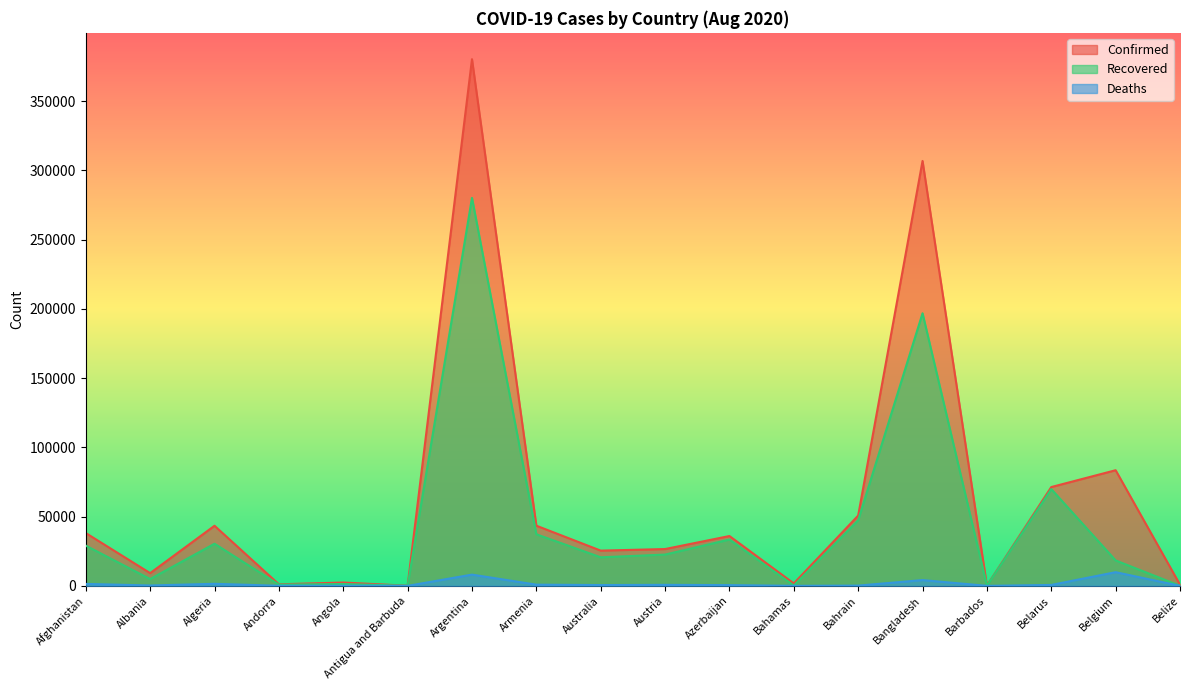

At how many categories does at least one series exceed 259645?

2